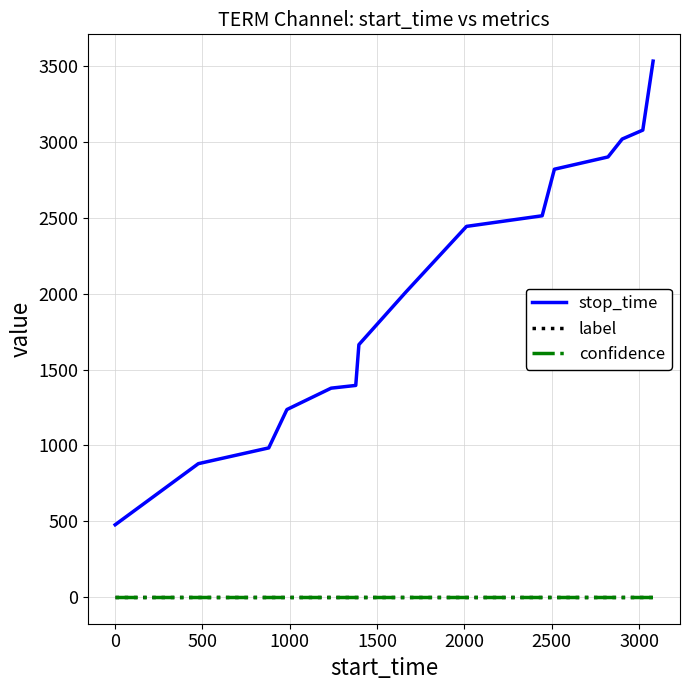

True or false: stop_time and confidence cross at least once.

False